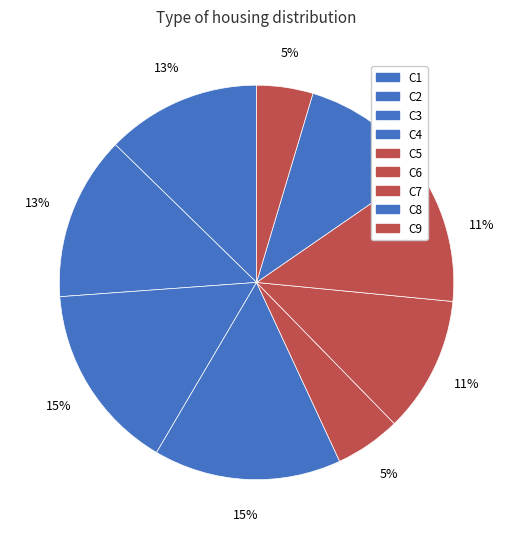

Which slice is the largest?

C3